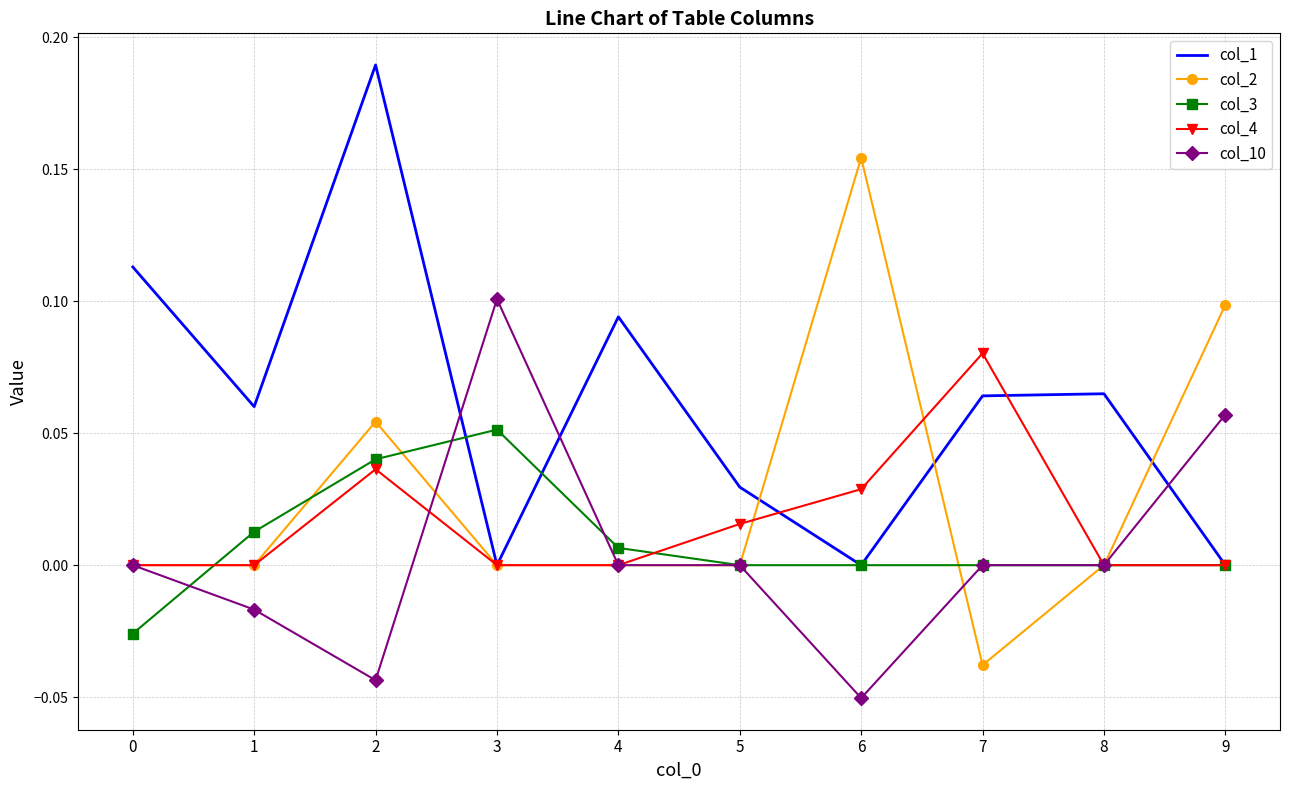

Which series has the largest total across all categories?

col_1